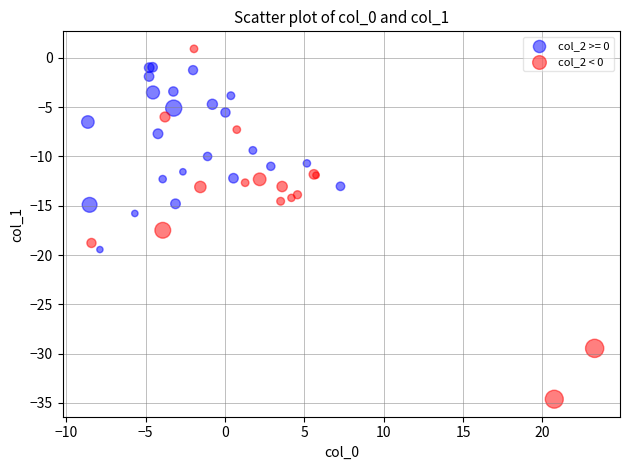

Which series reaches the minimum Y coordinate?

col_2 < 0